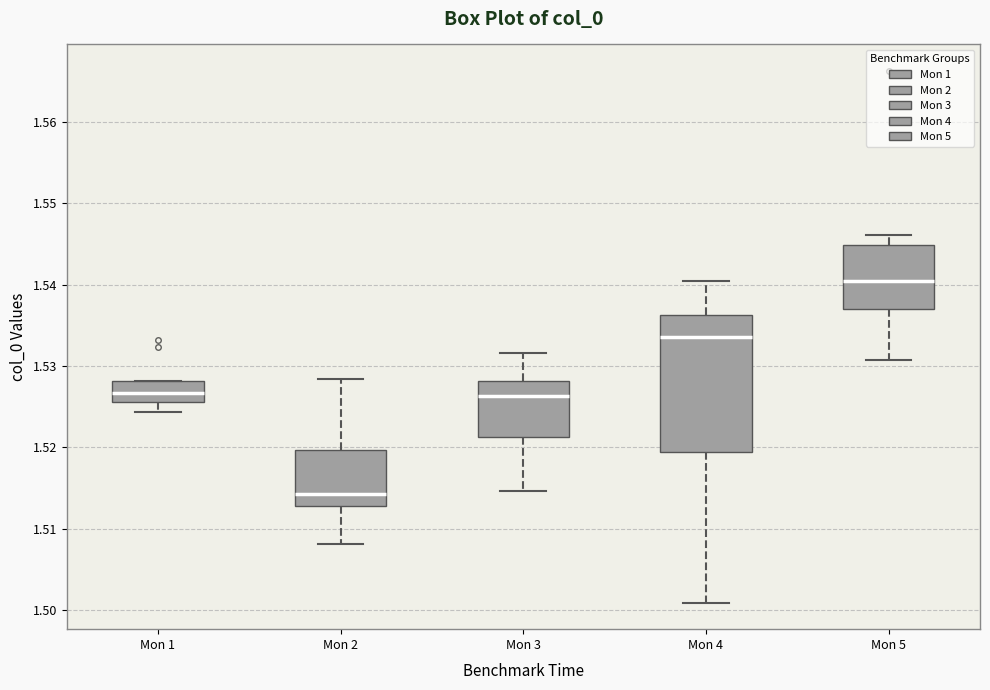

Reading left to right, read every box against the y-axis: the position of its median line, the range the box covers, and the ends of its whiskers. The values are not printed on the chart, so give them approximately, as read against the axis.

Mon 1: median 1.527, box 1.526 to 1.528, whiskers 1.524 to 1.528
Mon 2: median 1.514, box 1.513 to 1.520, whiskers 1.508 to 1.528
Mon 3: median 1.526, box 1.521 to 1.528, whiskers 1.515 to 1.532
Mon 4: median 1.534, box 1.519 to 1.536, whiskers 1.501 to 1.540
Mon 5: median 1.540, box 1.537 to 1.545, whiskers 1.531 to 1.546